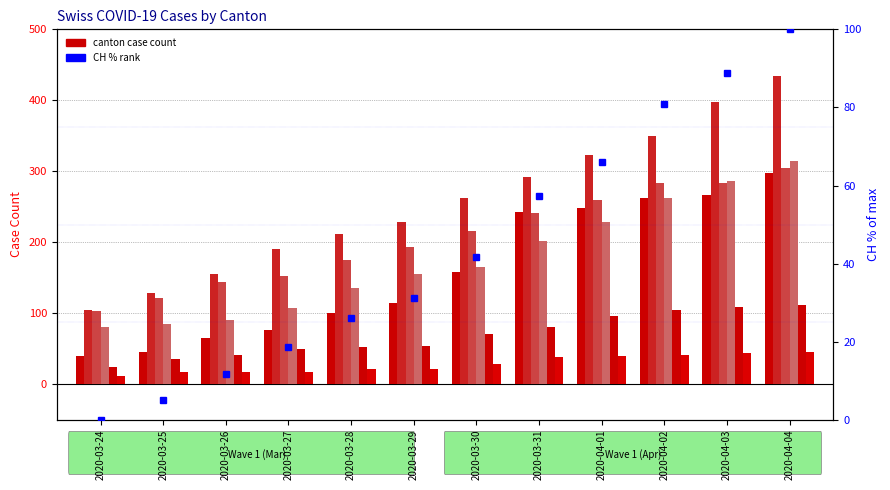

How many groups of bars are there?

12